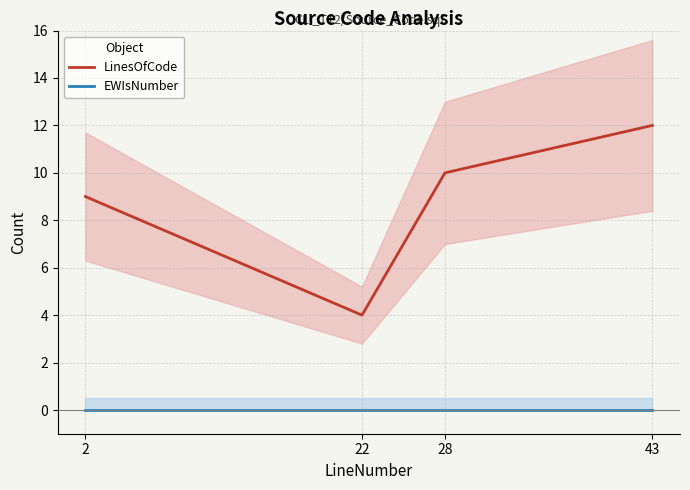

Reading left to right, extract all data points from this chart.

LinesOfCode: 2=9	22=4	28=10	43=12
EWIsNumber: 2=0	22=0	28=0	43=0